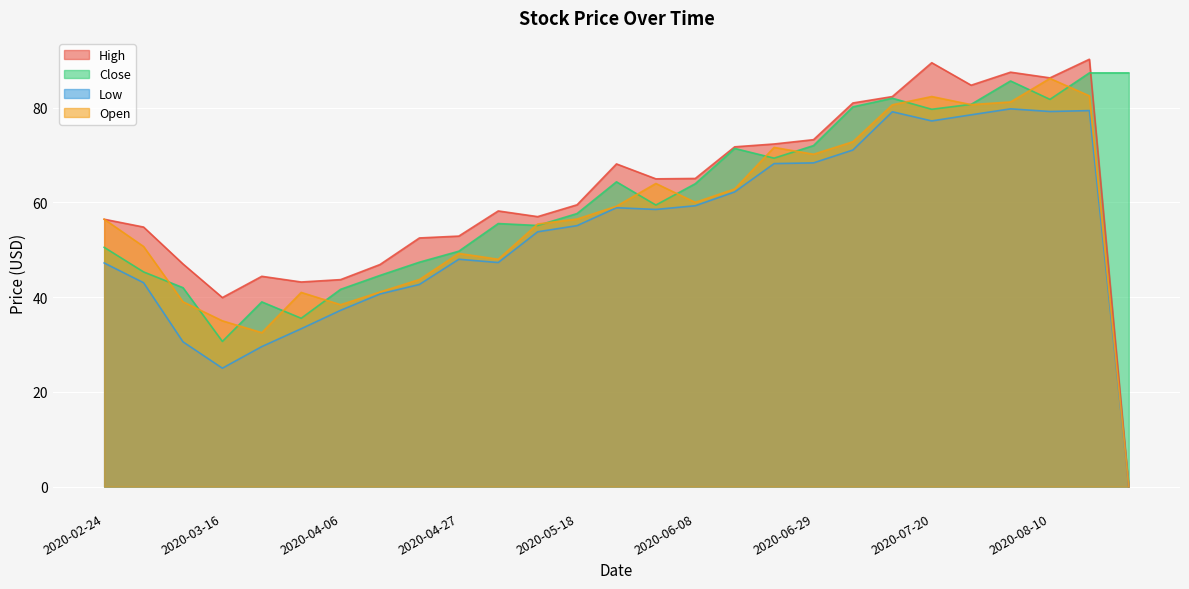

What is the label of the 16th point from the right?

2020-05-11